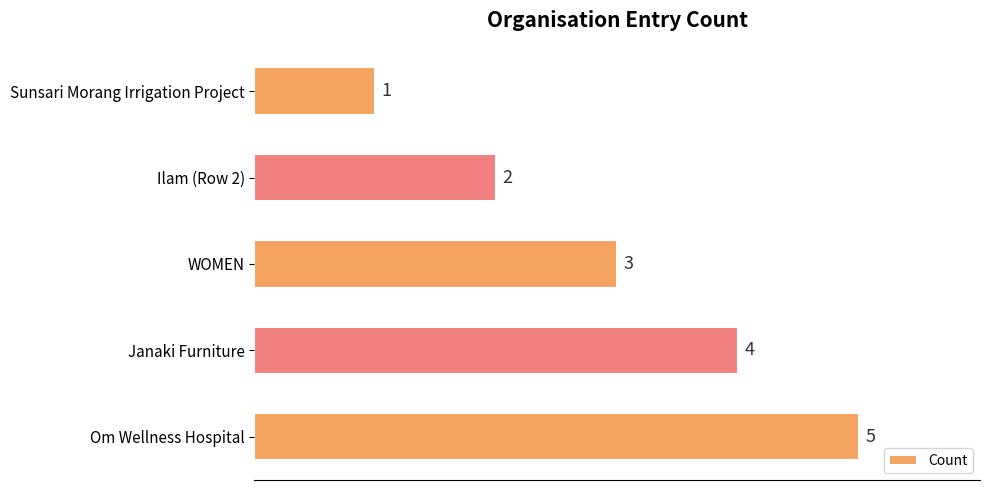

What is the sum of all values?

15